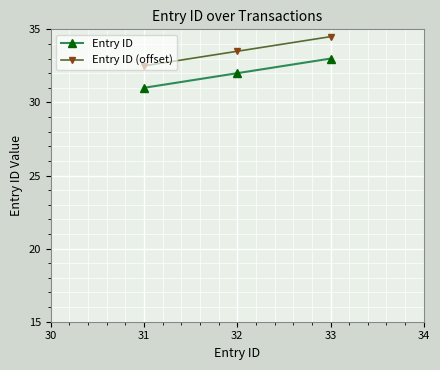

What is the value of the Entry ID point at the 1st from the left?

31.0